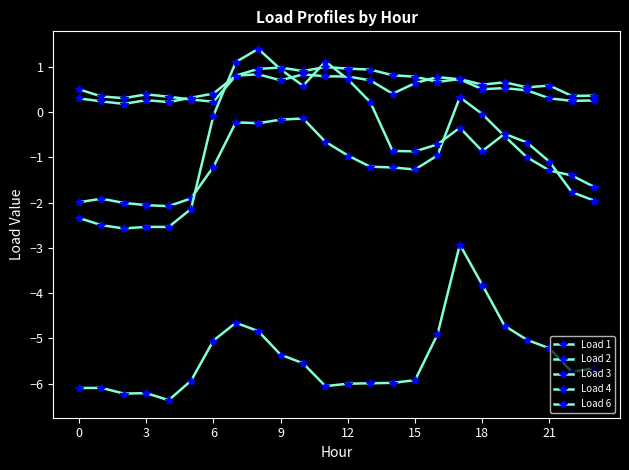

Is this an area chart (filled region under the line)?

No